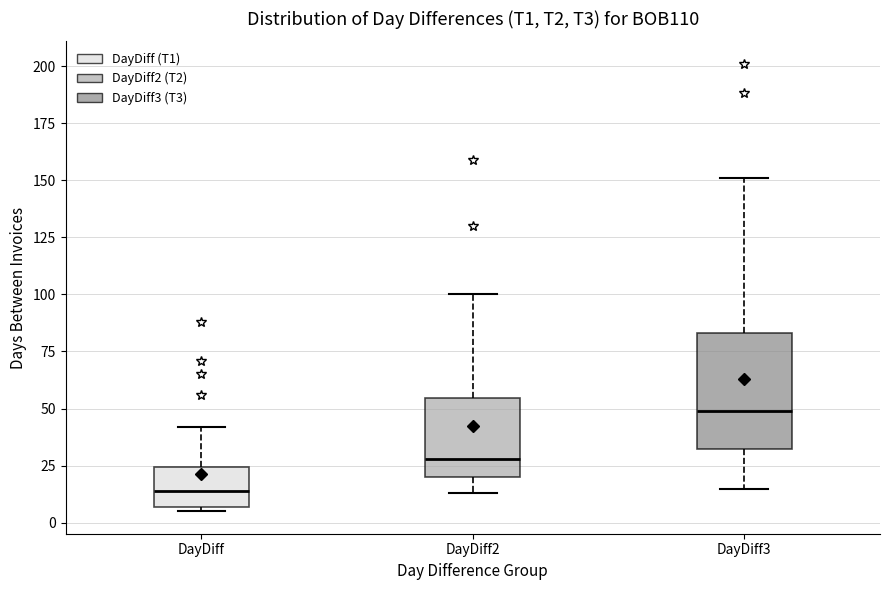

Which box has the lowest median line?

DayDiff